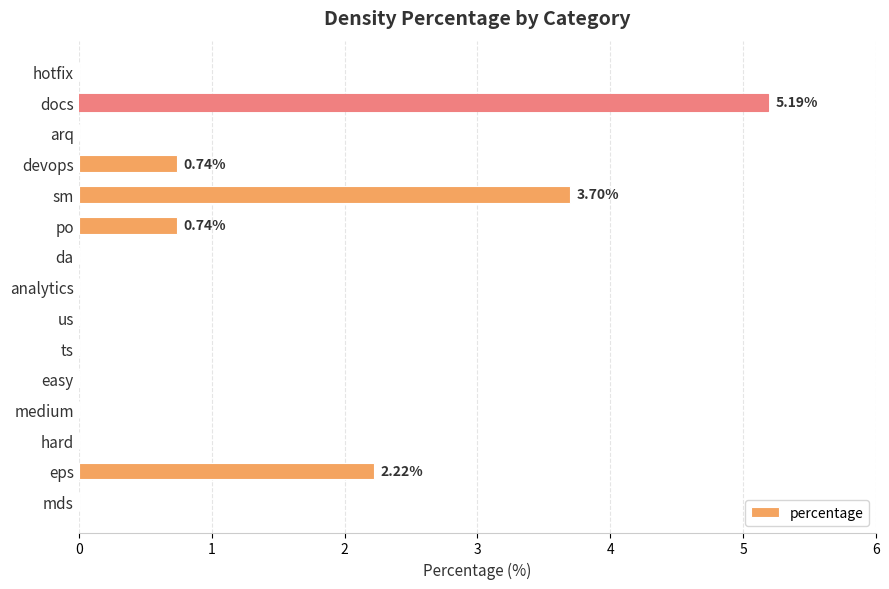

What is the average value?

0.8